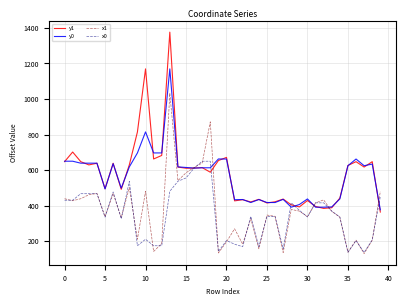

True or false: x1 and y0 intersect in this chart.

True